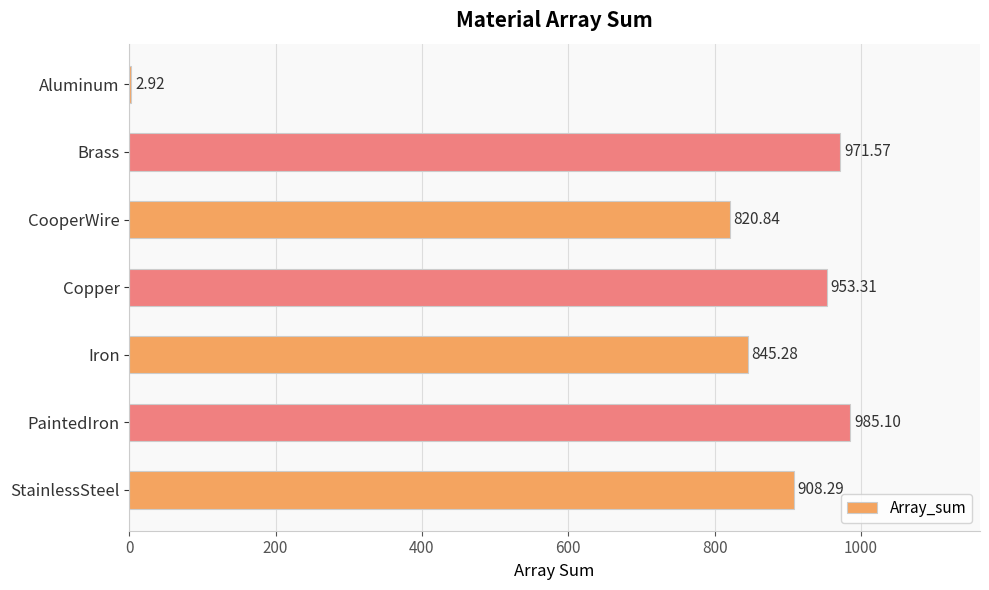

How many values exceed 908?

4